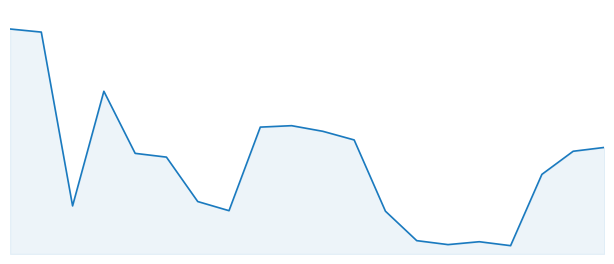

List the labels in order of value, smallest first.

16, 14, 15, 13, 12, 7, 2, 6, 17, 5, 4, 18, 19, 11, 10, 8, 9, 3, 1, 0